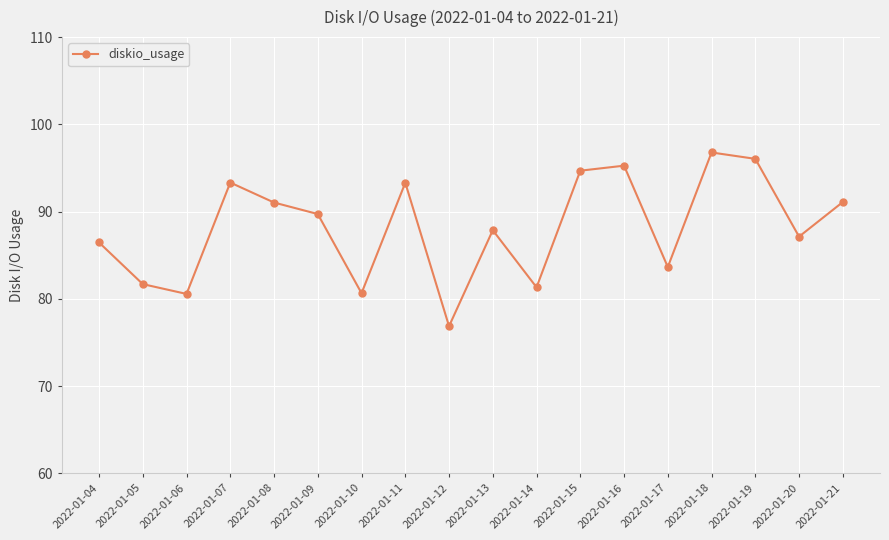

Which category has the lowest value across all series?

2022-01-12